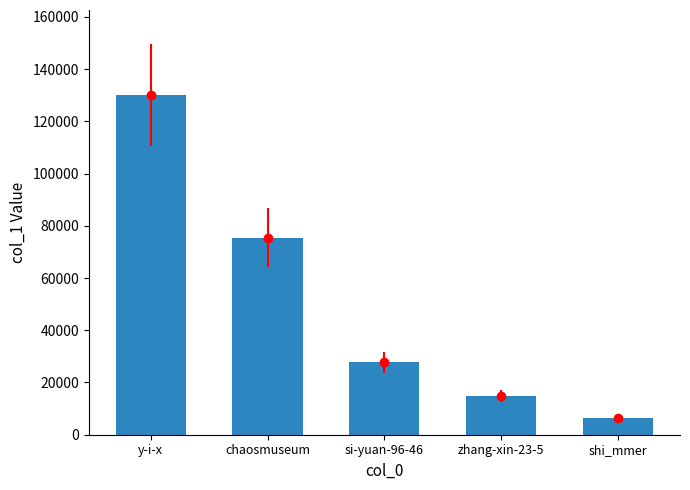

Is it true that the value at shi_mmer is 10707?

False